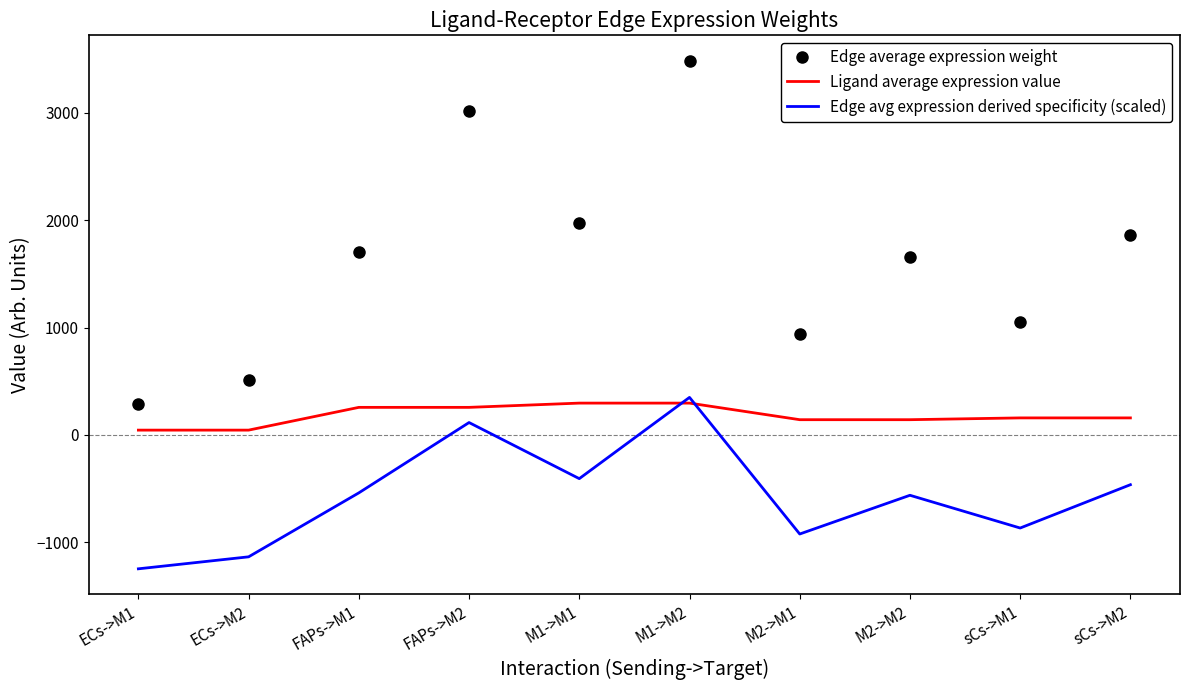

What value does the Ligand average expression value series have at ECs->M2?

43.6